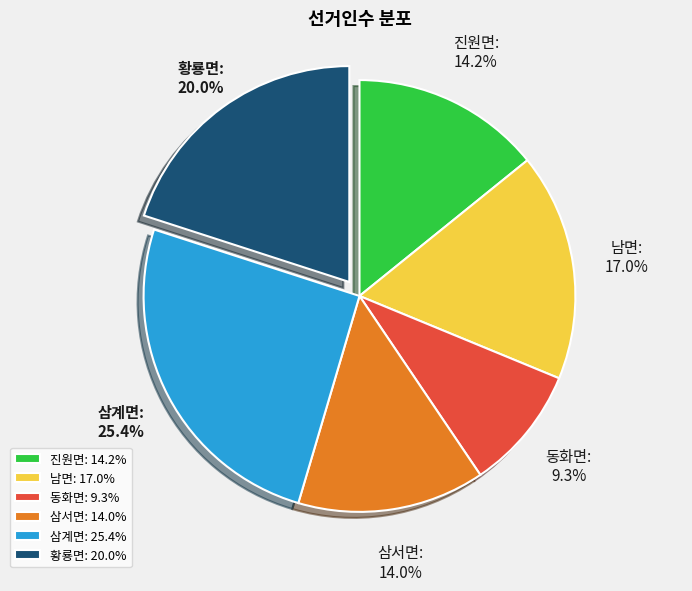

The 동화면 slice represents 9% of the pie. True or false?

True